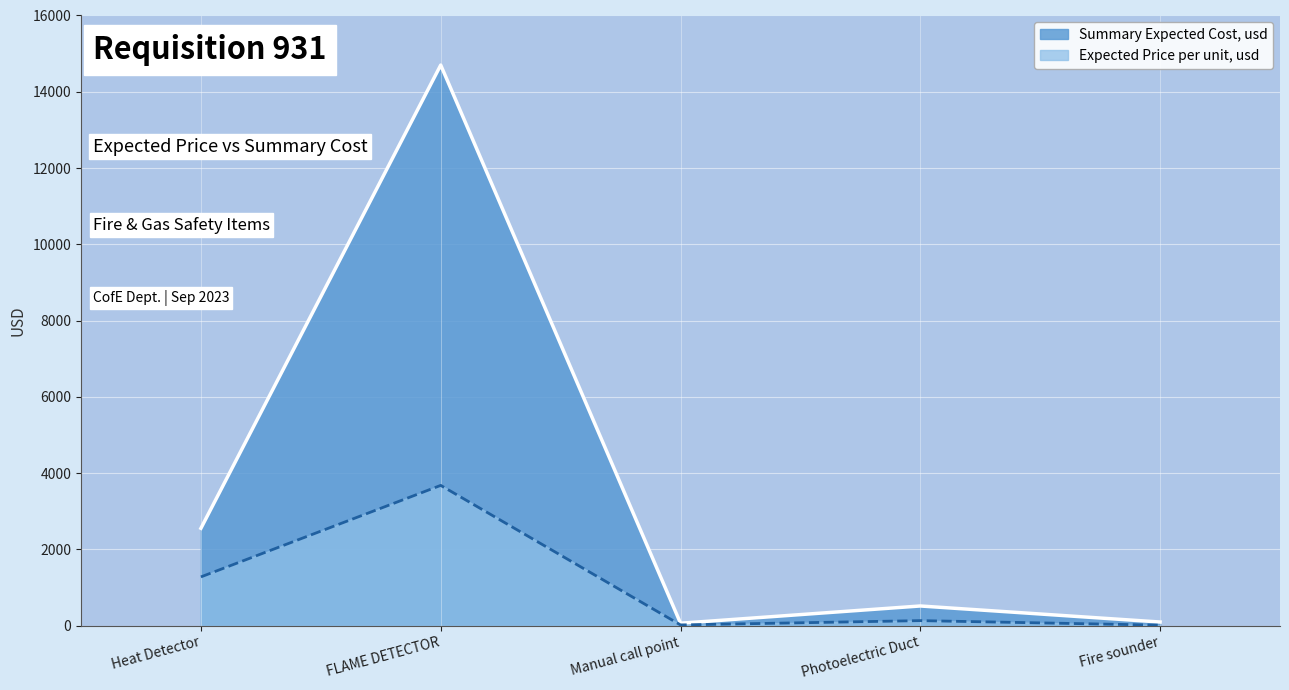

At how many categories does at least one series exceed 12573?

1